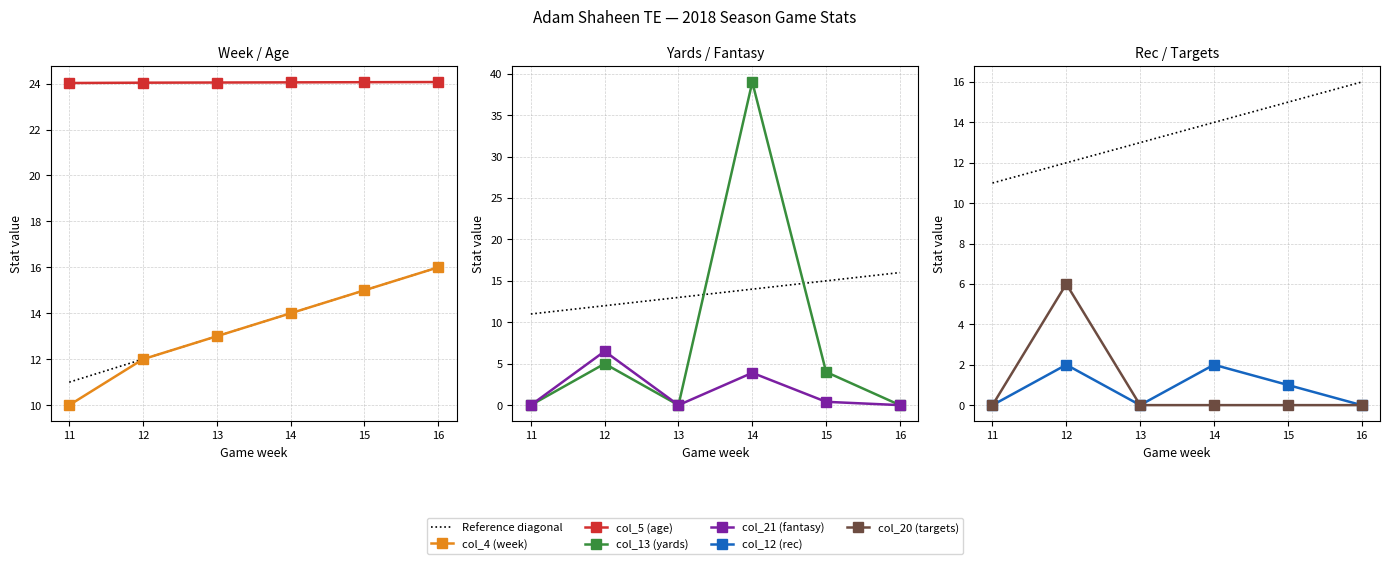

True or false: col_4 (week) and col_12 (rec) cross at least once.

False